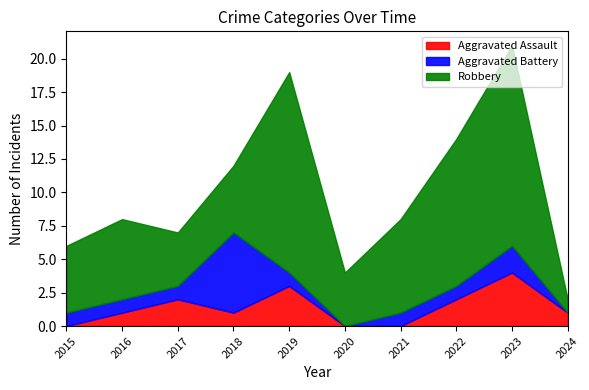

How many intersections are there between Aggravated Battery and Aggravated Assault?

3